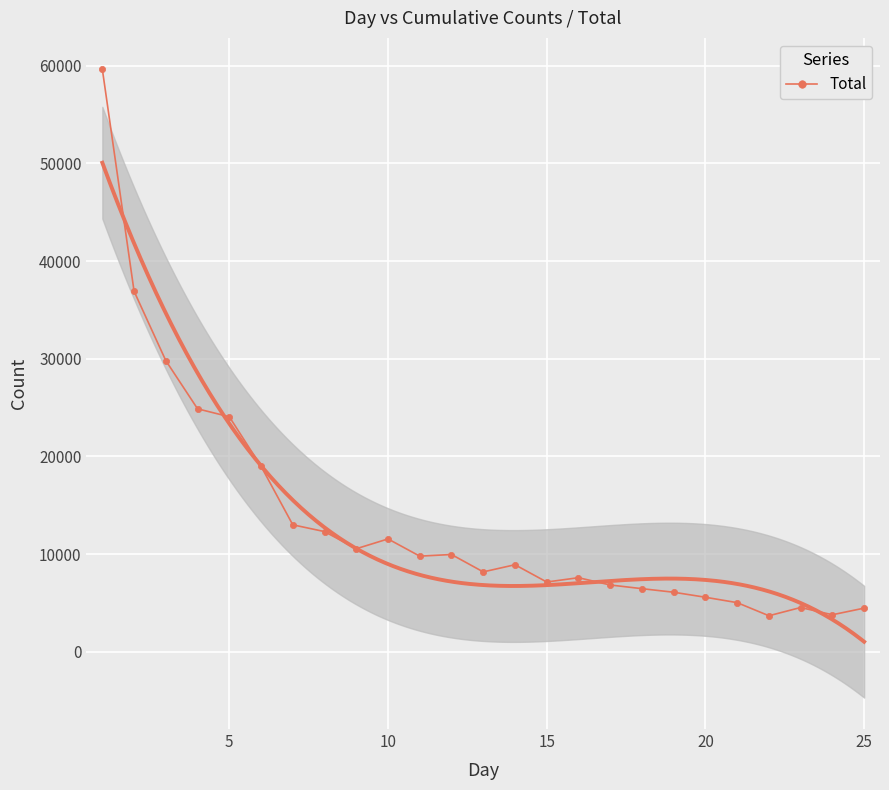

True or false: Total has more than 1 points higher than both neighbors.

True